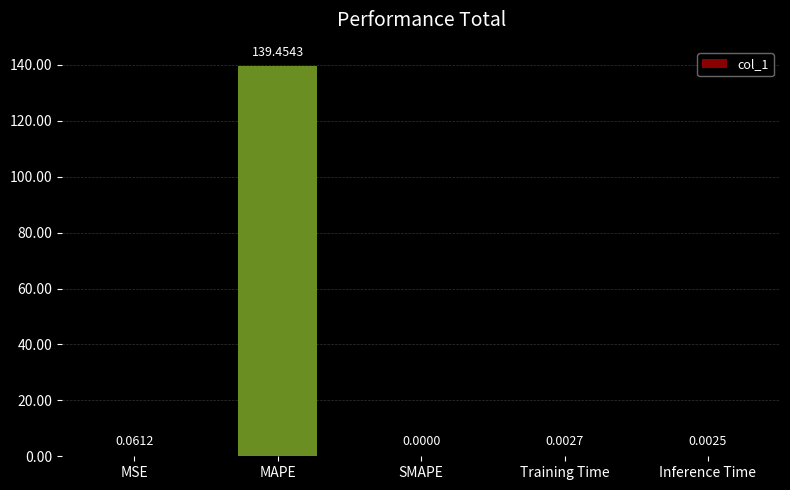

What is the sum of the values at MSE and MAPE?

139.5